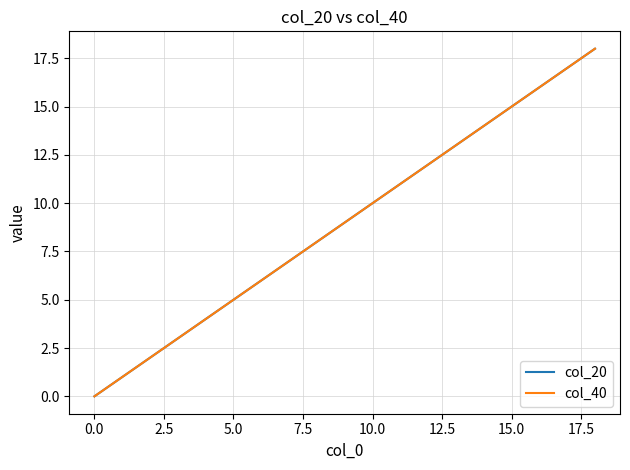

How many lines are shown in the chart?

2